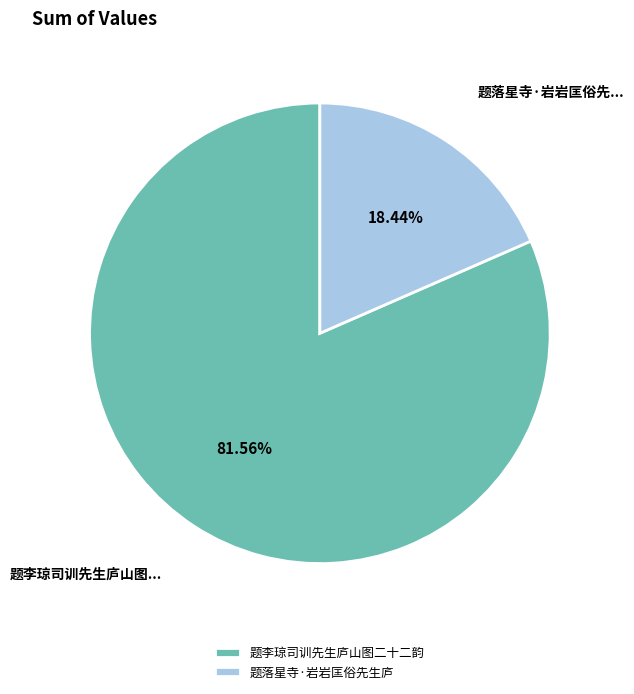

What percentage do 题落星寺·岩岩匡俗先生庐 and 题李琼司训先生庐山图二十二韵 together represent?

100.0%